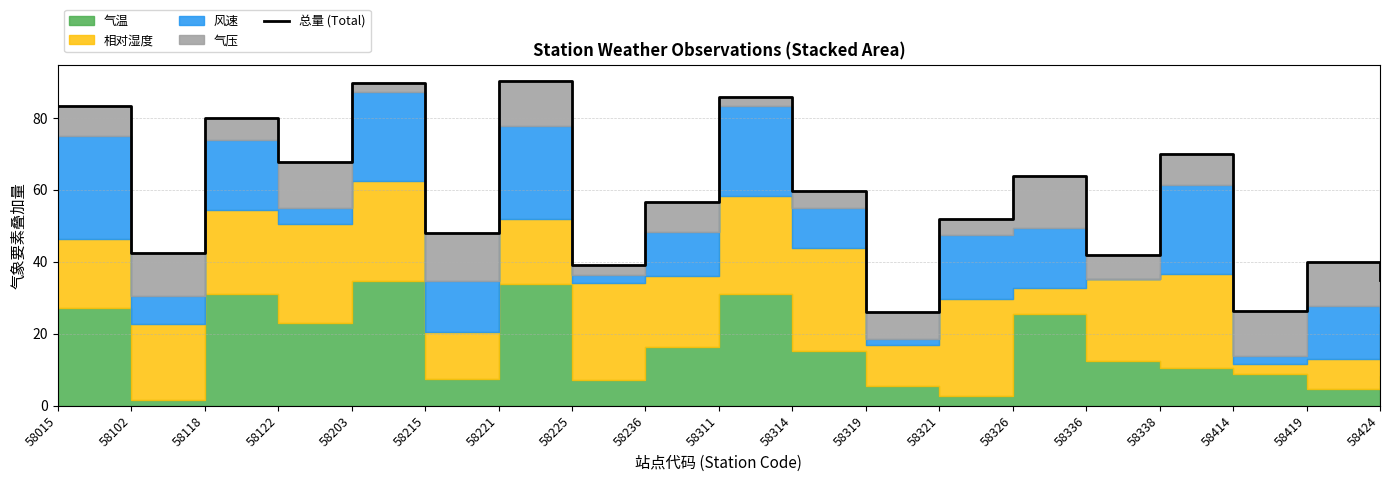

At which category does the data reach its first local peak?

58118